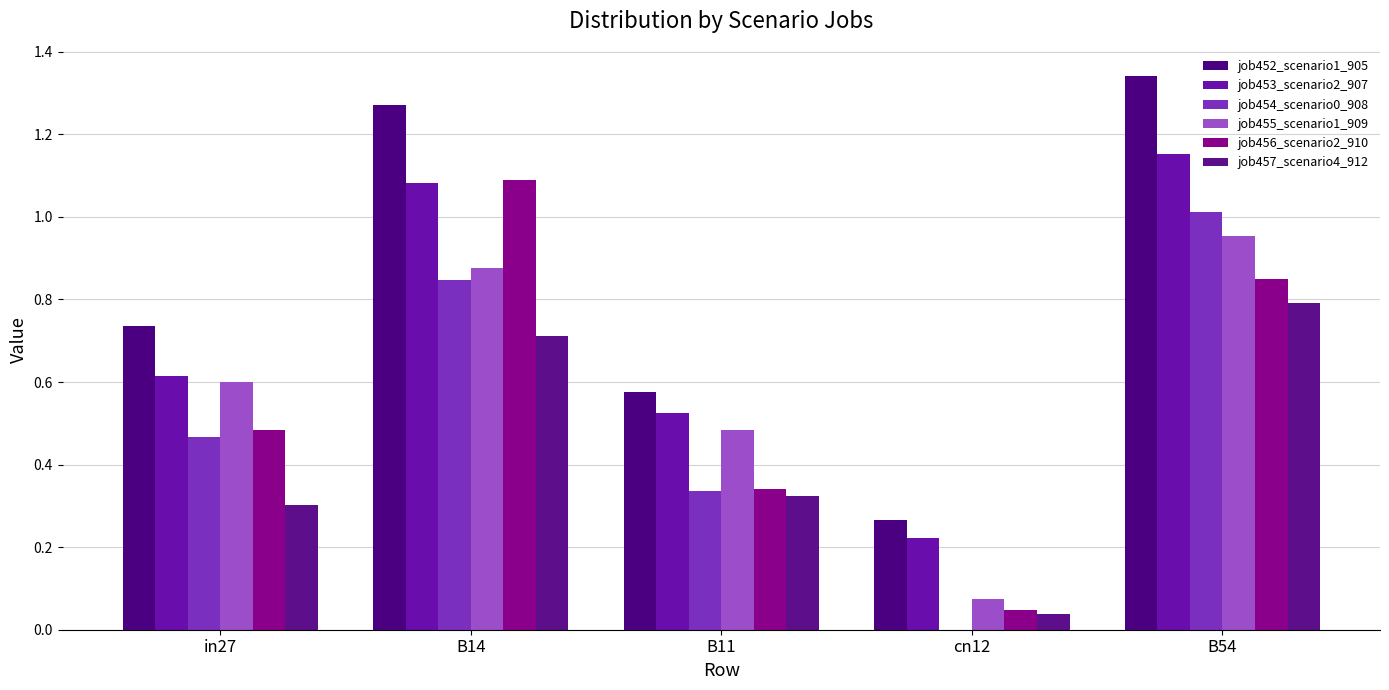

Is it true that job454_scenario0_908 equals 1.3 at B14?

False